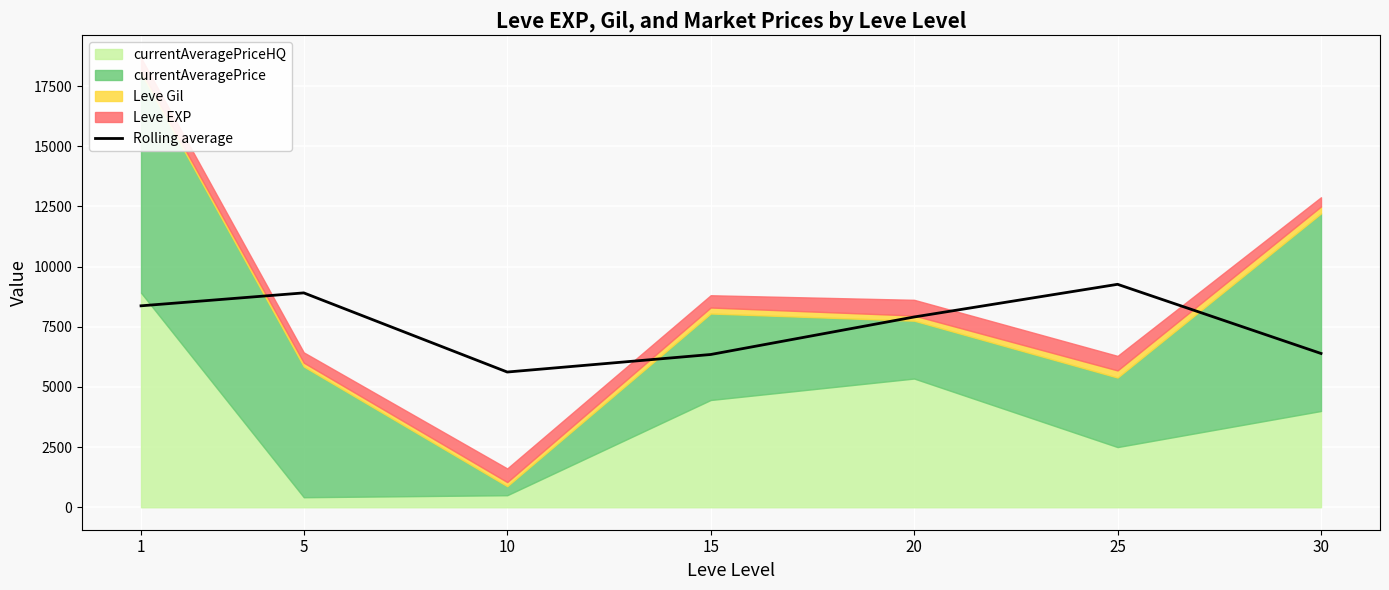

Reading left to right, extract all data points from this chart.

8369.8	8907.2	5618.7	6346.9	7905.9	9263.3	6390.2